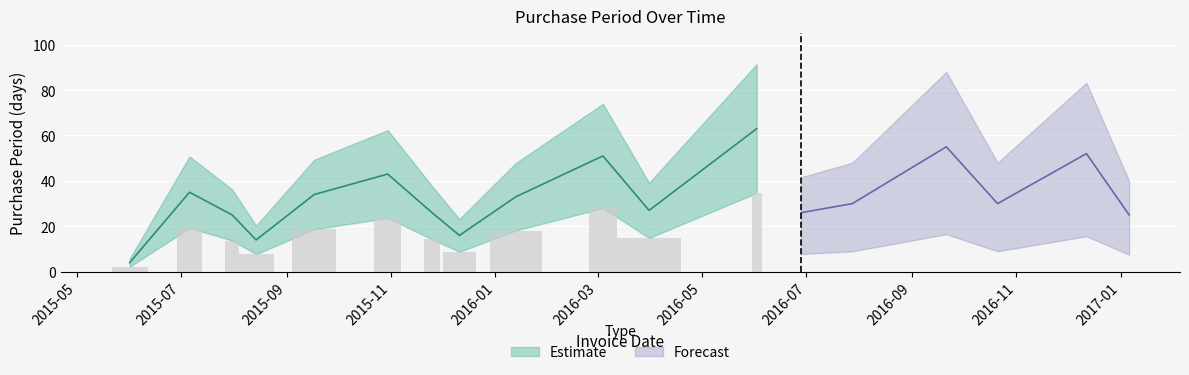

What is the ratio of the value at 2015-11-25 to the value at 2016-09-21?

0.5